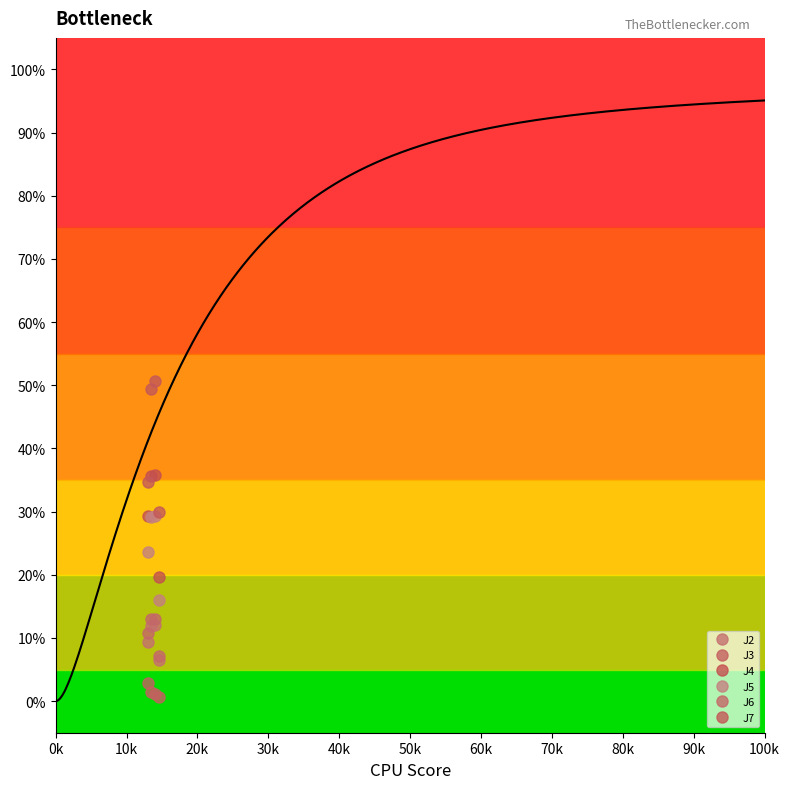

How many data points in J7 are less than 49?

2